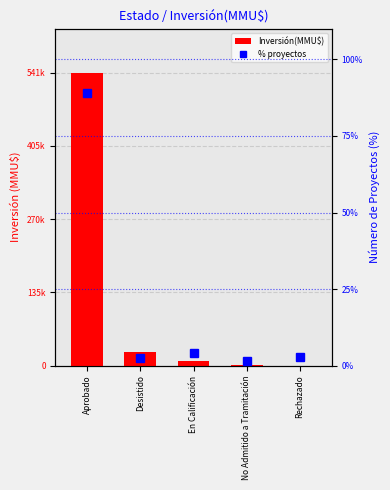

Which category has the lowest value across all series?

No Admitido a Tramitación